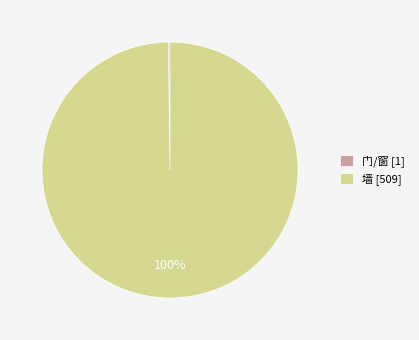

What is the largest slice in the pie chart?

墙